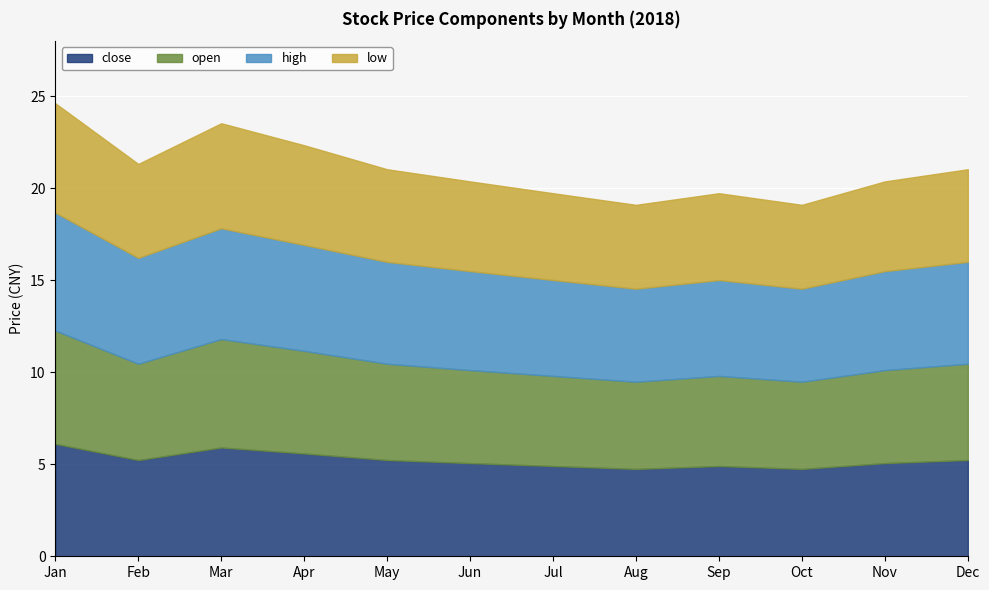

What is the spread (max minus min) of values at 2018-03?

0.3